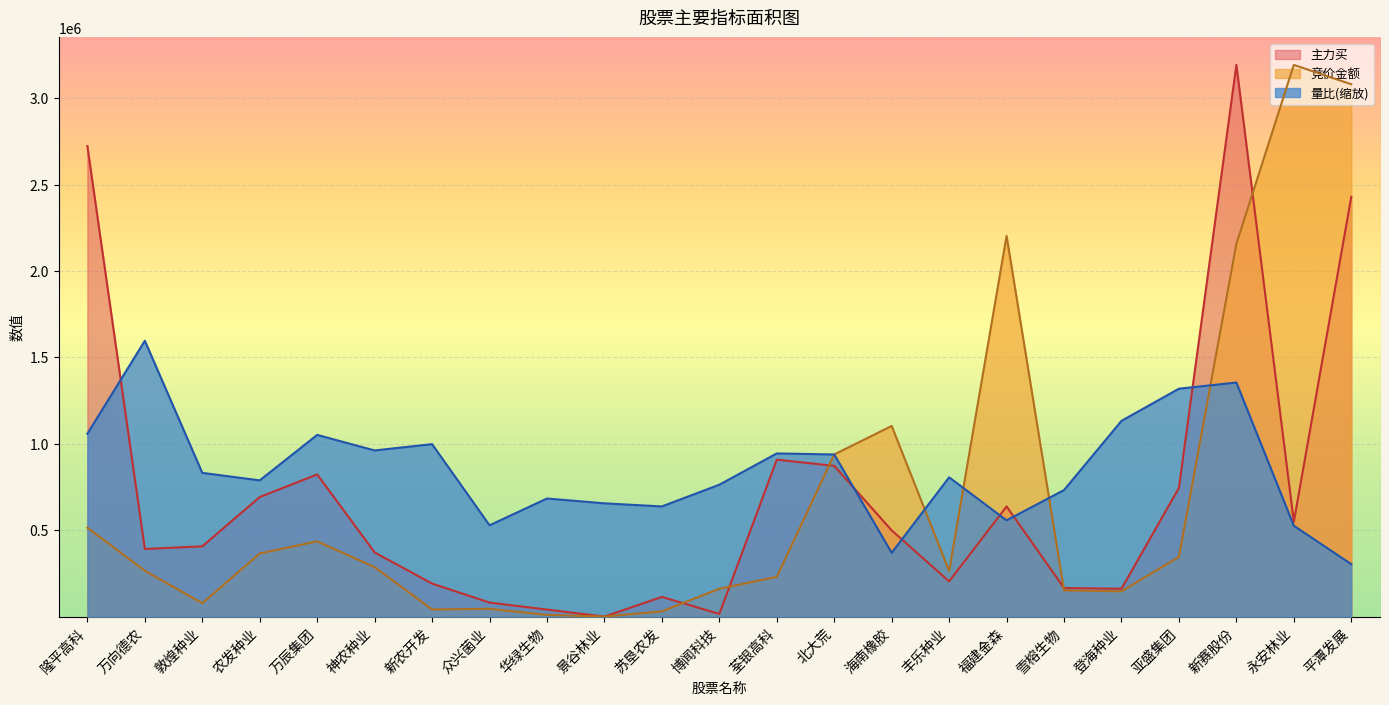

Count the number of data series in this chart.

3